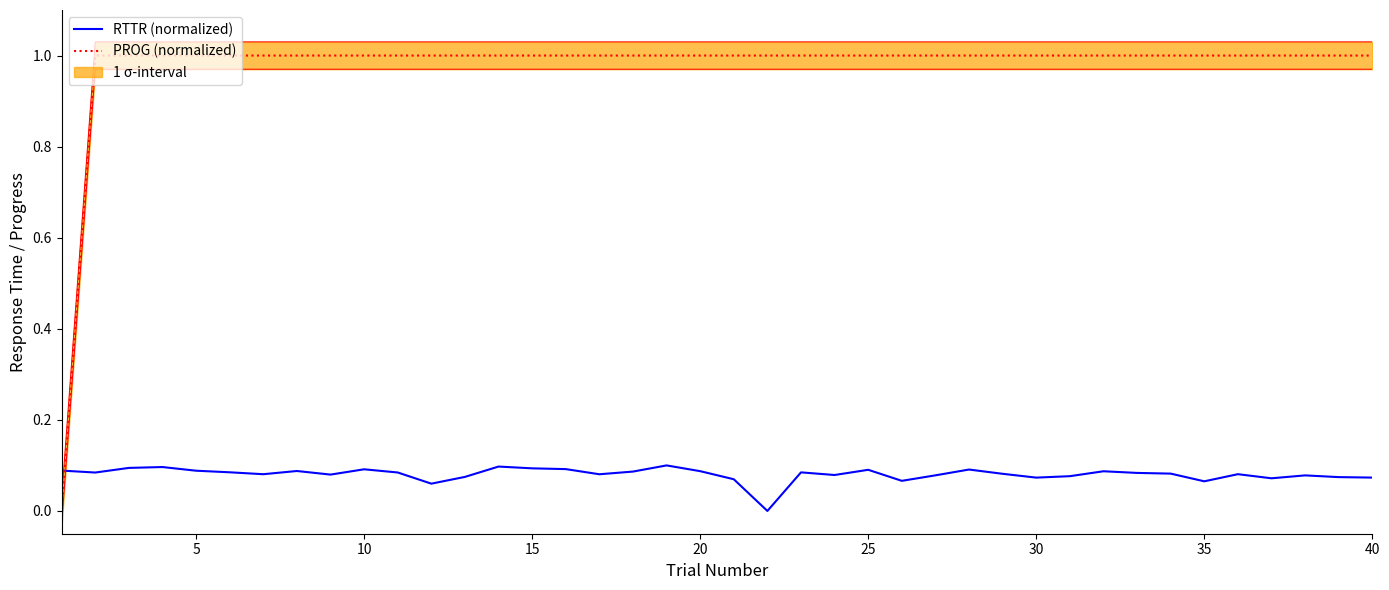

What is the value of the RTTR (normalized) point at the 36th from the left?

0.1